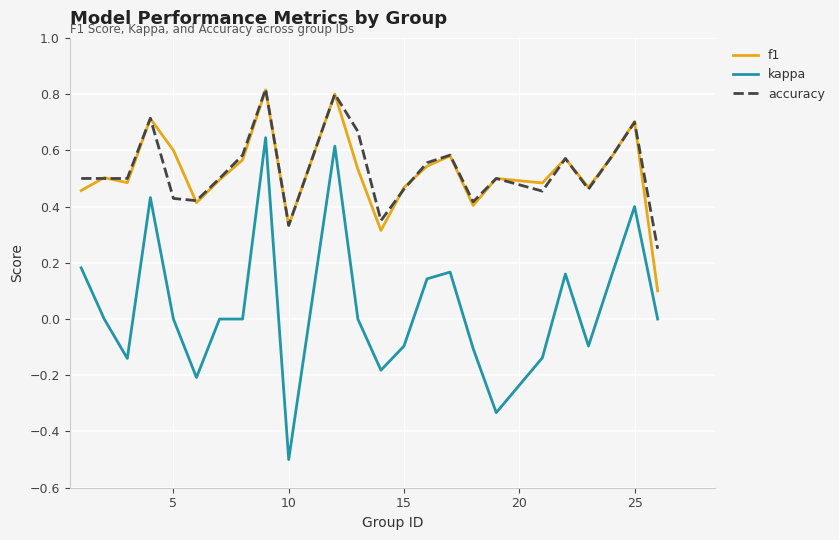

Which series has the largest range (max minus min)?

kappa